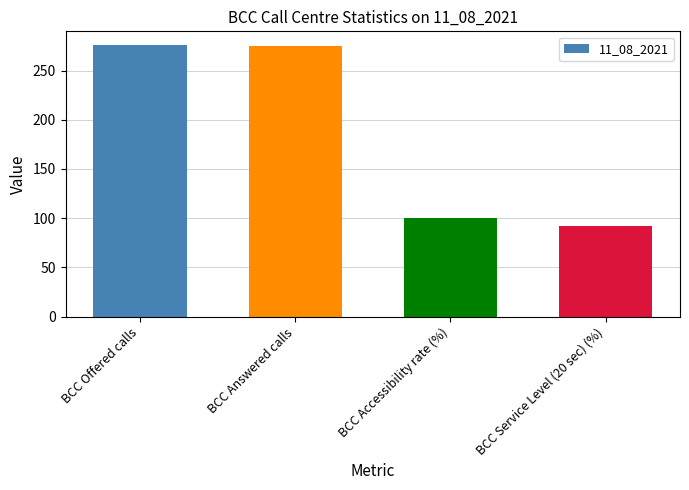

How many categories are shown in the chart?

4